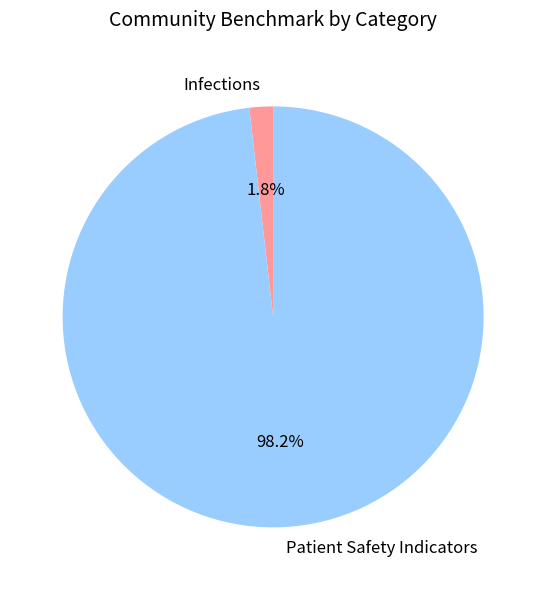

How many slices are in this pie chart?

2